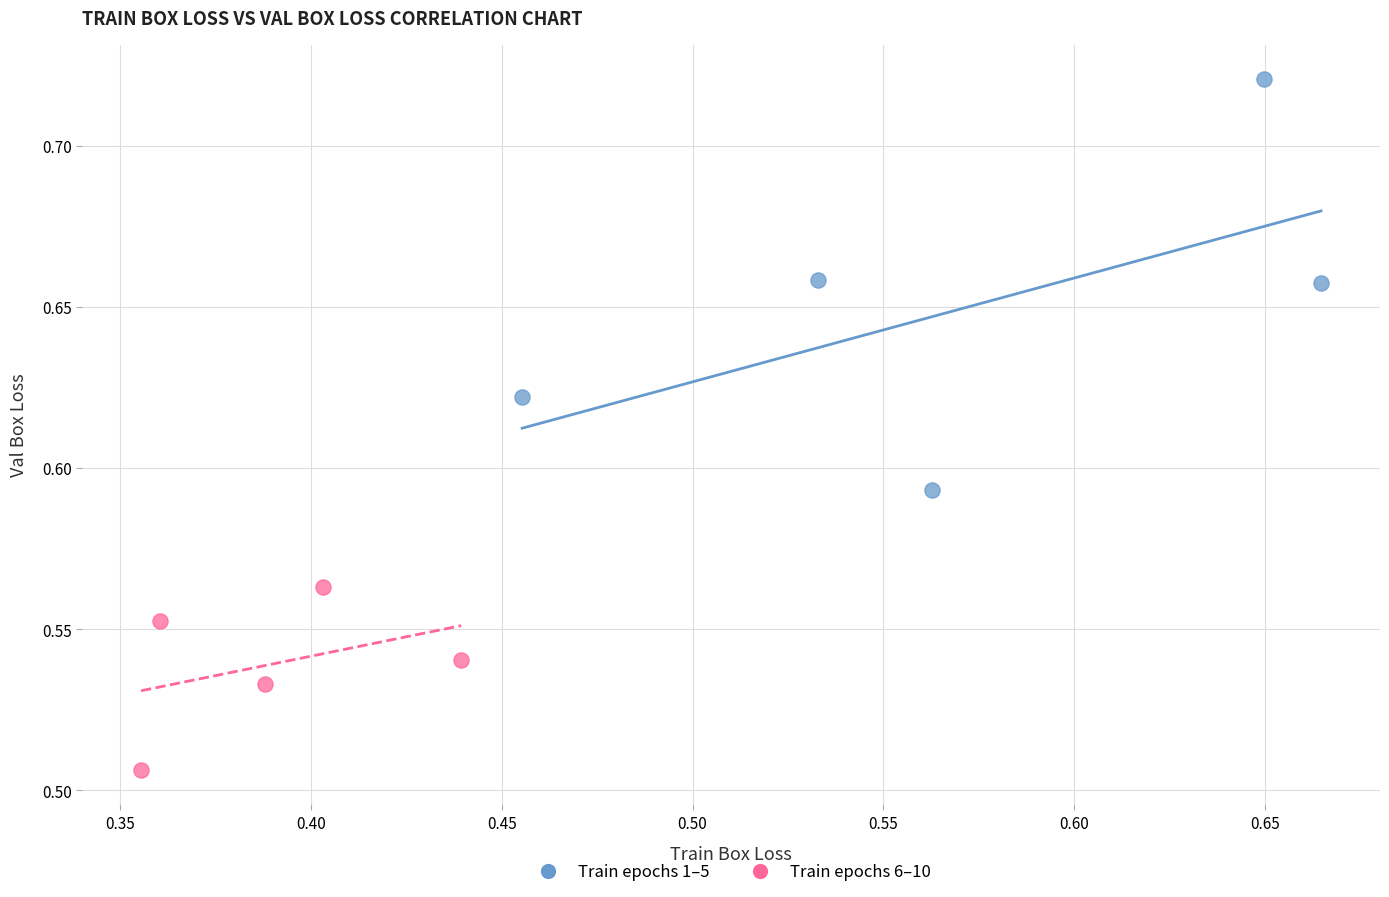

What are all the series names shown in the legend?

Train epochs 1–5, Train epochs 6–10